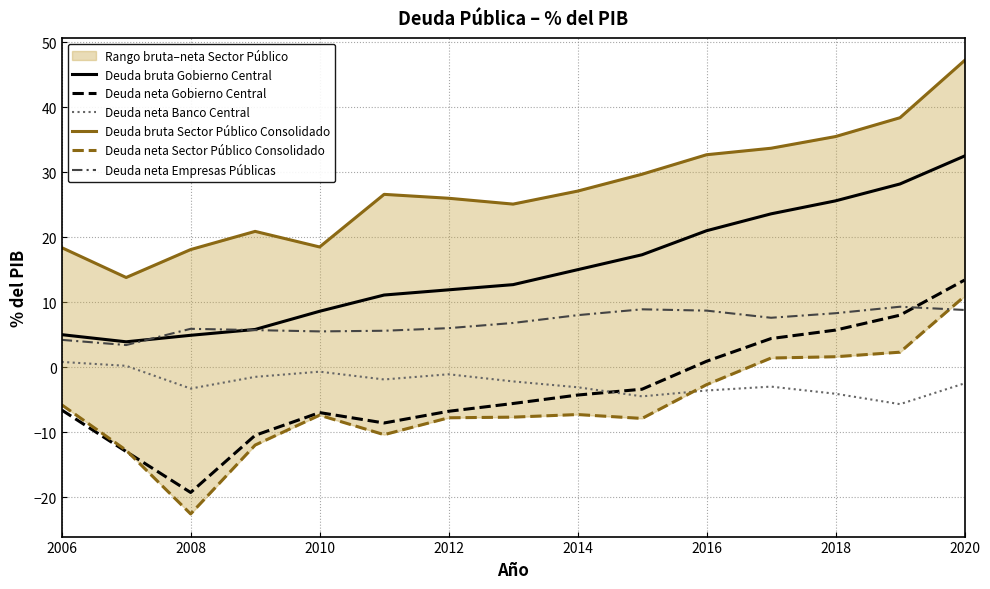

Where does the Deuda neta Banco Central series first go above -2?

2006